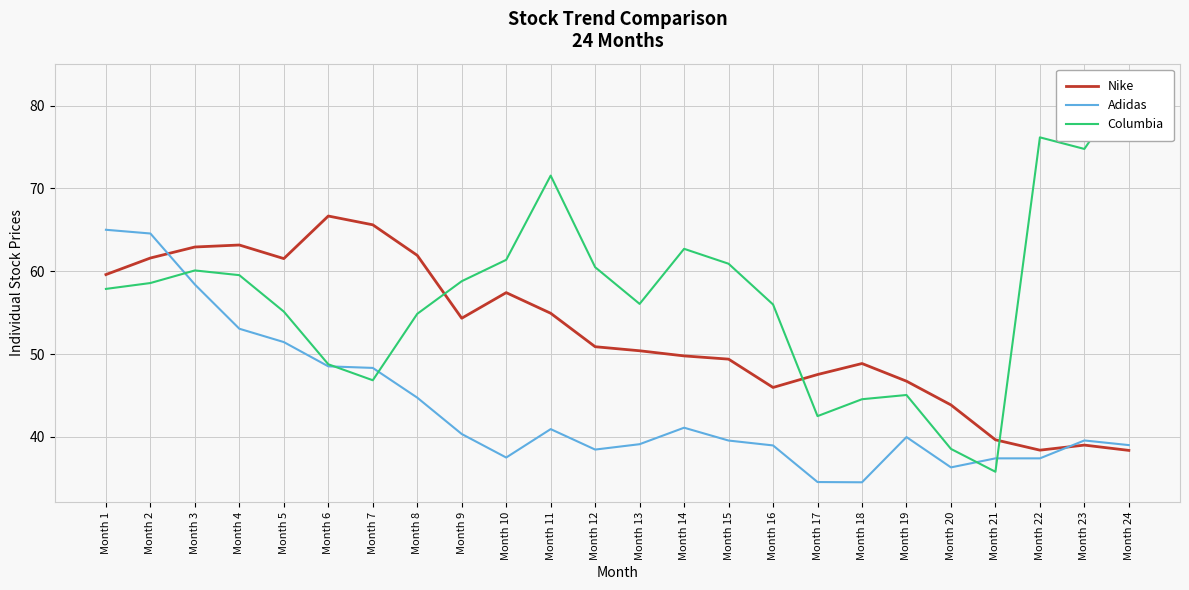

Reading right to left, transcribe all the data shown in this chart.

Nike: Month 24=38.4	Month 23=39.0	Month 22=38.4	Month 21=39.6	Month 20=43.9	Month 19=46.7	Month 18=48.9	Month 17=47.5	Month 16=46.0	Month 15=49.4	Month 14=49.8	Month 13=50.4	Month 12=50.9	Month 11=54.9	Month 10=57.4	Month 9=54.3	Month 8=61.9	Month 7=65.6	Month 6=66.7	Month 5=61.5	Month 4=63.2	Month 3=62.9	Month 2=61.6	Month 1=59.6
Adidas: Month 24=39.0	Month 23=39.6	Month 22=37.4	Month 21=37.4	Month 20=36.3	Month 19=40.0	Month 18=34.5	Month 17=34.5	Month 16=39.0	Month 15=39.5	Month 14=41.1	Month 13=39.1	Month 12=38.5	Month 11=40.9	Month 10=37.5	Month 9=40.3	Month 8=44.7	Month 7=48.3	Month 6=48.5	Month 5=51.4	Month 4=53.0	Month 3=58.4	Month 2=64.5	Month 1=65.0
Columbia: Month 24=82.7	Month 23=74.8	Month 22=76.2	Month 21=35.8	Month 20=38.5	Month 19=45.0	Month 18=44.5	Month 17=42.5	Month 16=56.0	Month 15=60.9	Month 14=62.7	Month 13=56.0	Month 12=60.5	Month 11=71.5	Month 10=61.4	Month 9=58.8	Month 8=54.9	Month 7=46.8	Month 6=48.8	Month 5=55.1	Month 4=59.5	Month 3=60.1	Month 2=58.6	Month 1=57.9